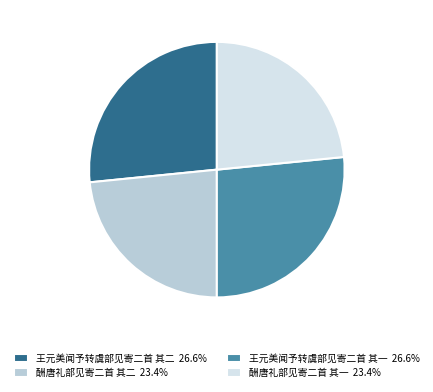

Combined, do 王元美闻予转虞部见寄二首 其二 26.6% and 王元美闻予转虞部见寄二首 其一 26.6% account for over 50%?

Yes